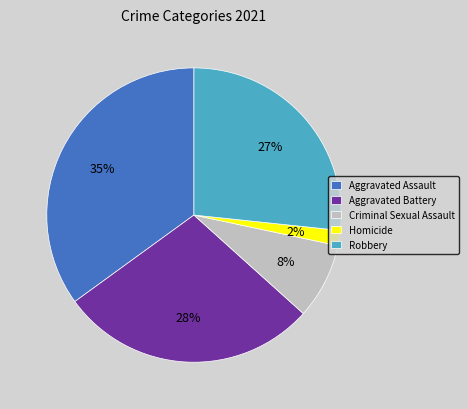

To the nearest percent, what is the combined percentage of Aggravated Assault and Aggravated Battery?

63%